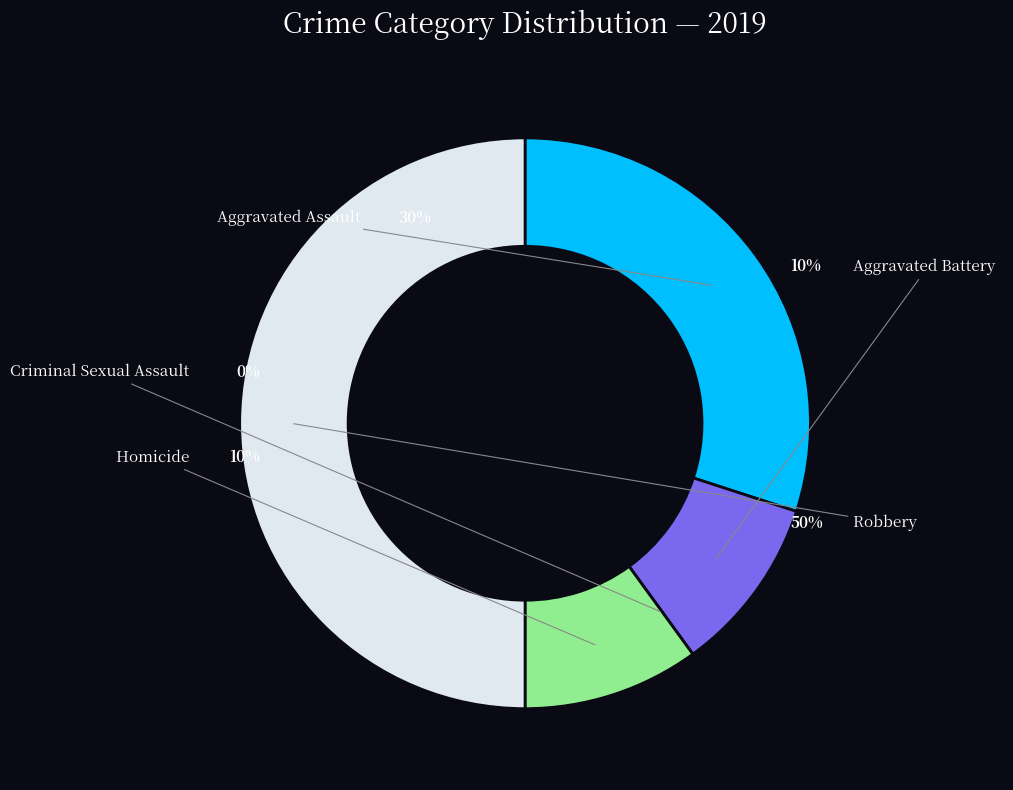

Which category has the smallest portion of the pie?

Criminal Sexual Assault